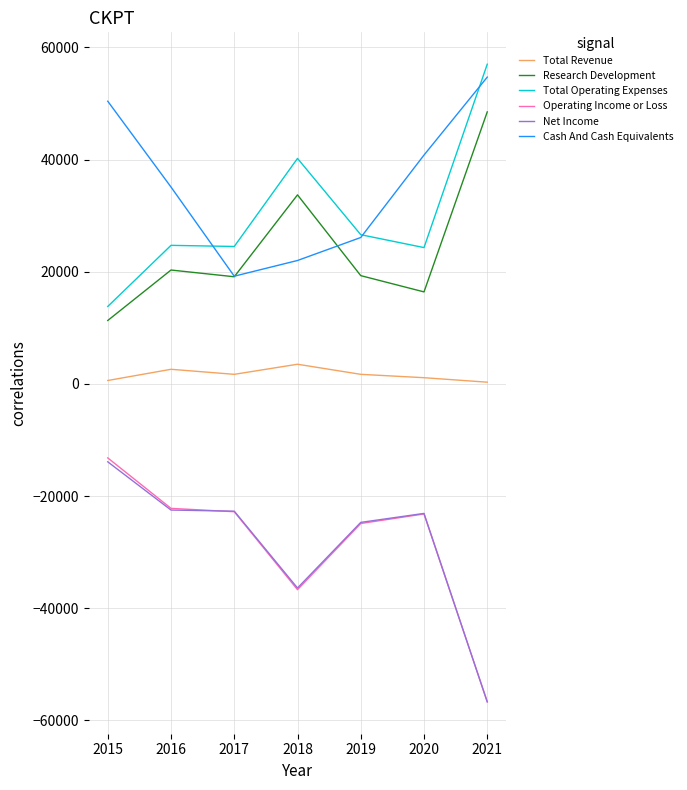

What is the difference between the maximum and minimum values in the Net Income series?

42800